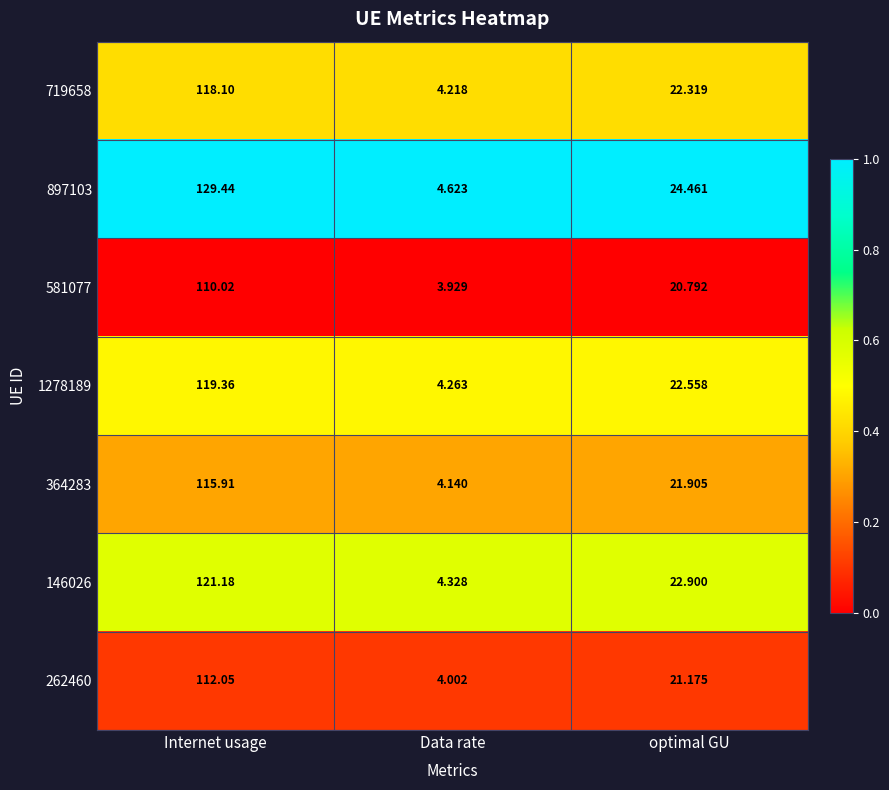

Rank the categories by 146026 value from highest to lowest.

Internet usage, optimal GU, Data rate